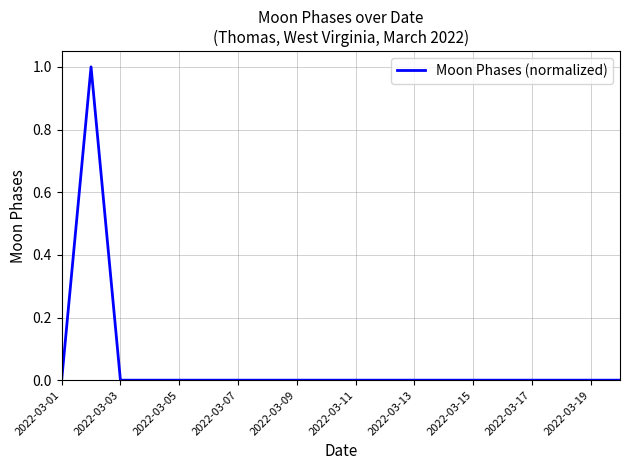

Does the chart have visible grid lines?

Yes